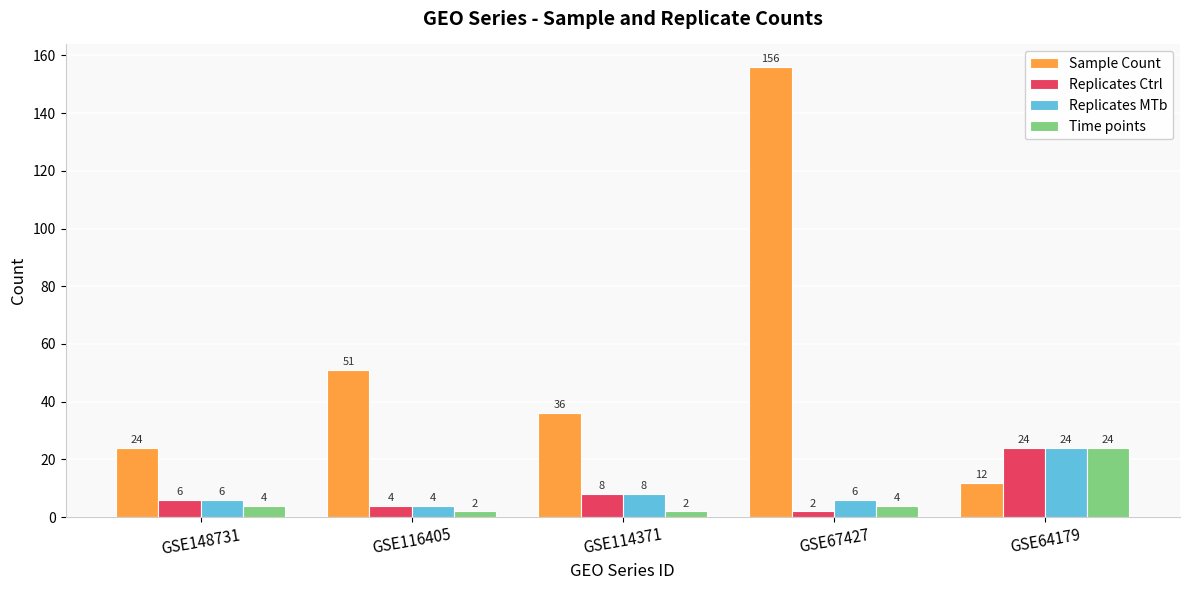

Which category has the lowest value in the Replicates MTb series?

GSE116405